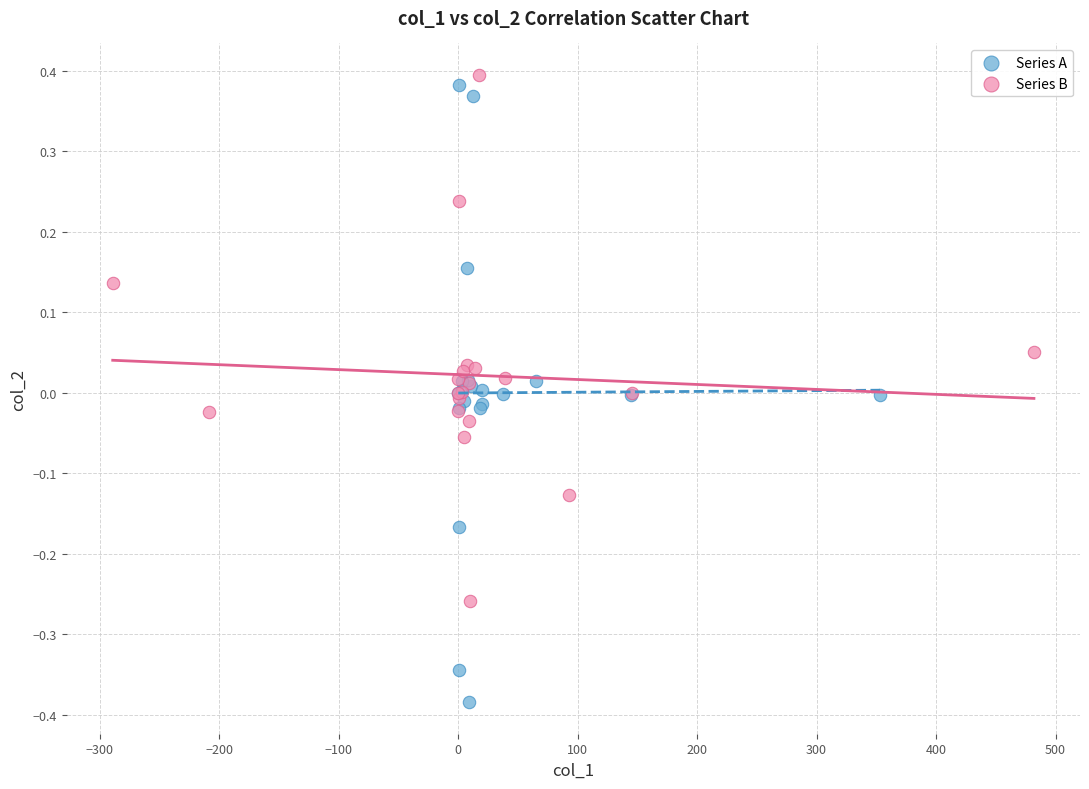

Which series contains the lowest Y value?

Series A